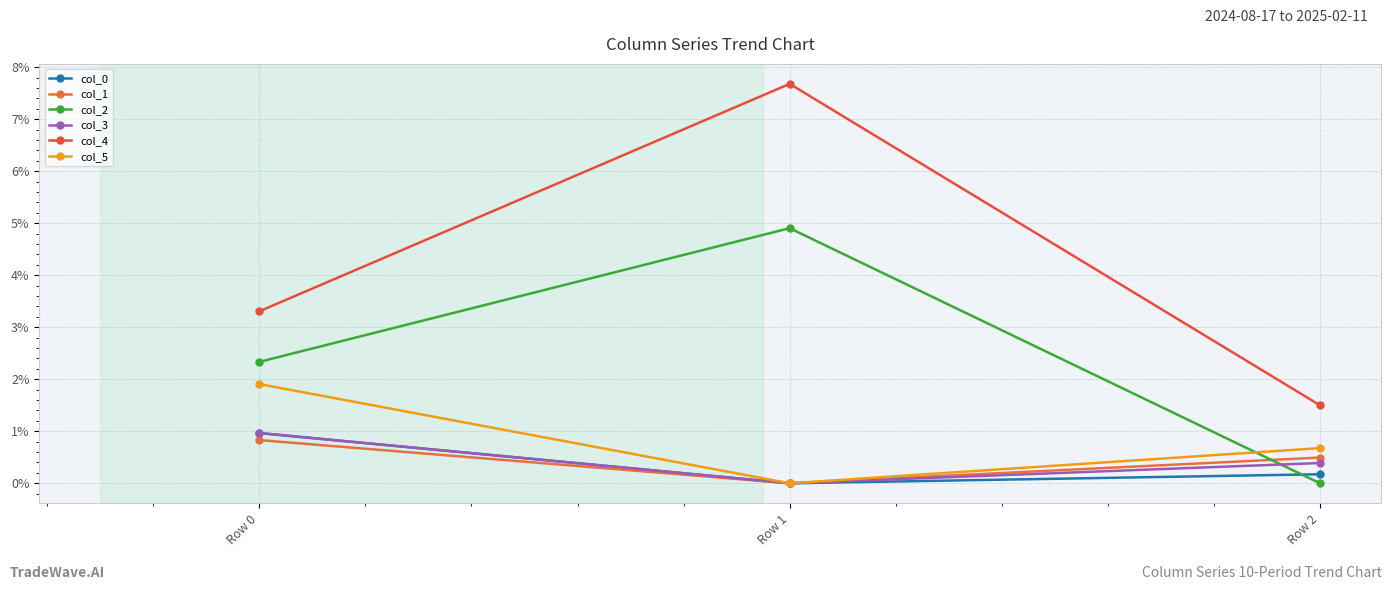

Does the chart have visible grid lines?

Yes